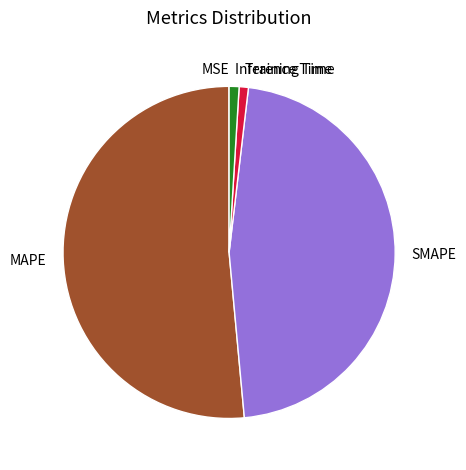

Which category has the biggest portion of the pie?

MAPE